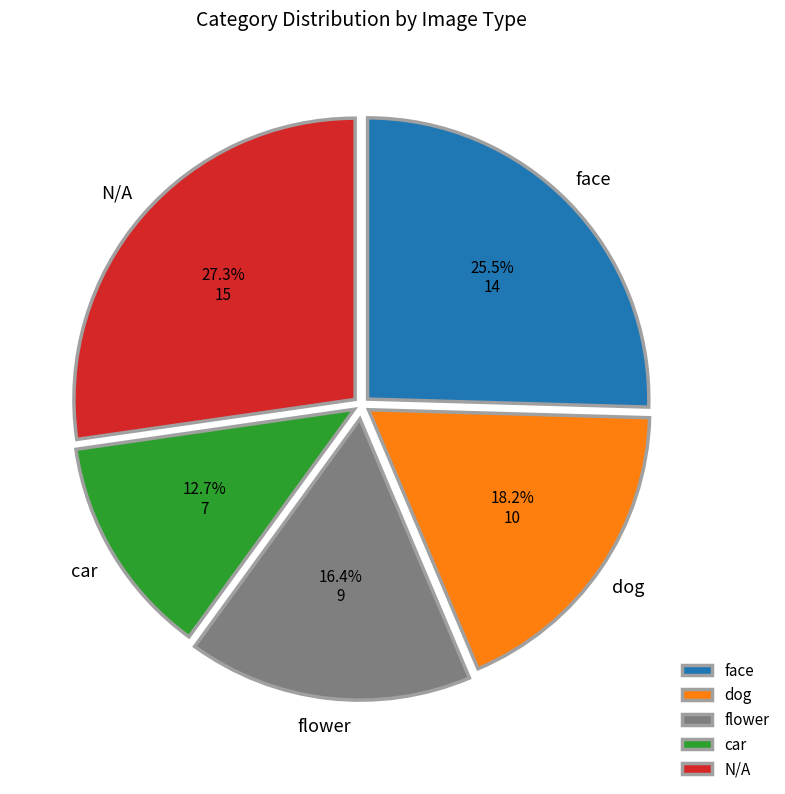

Rank the categories by value from highest to lowest.

N/A, face, dog, flower, car